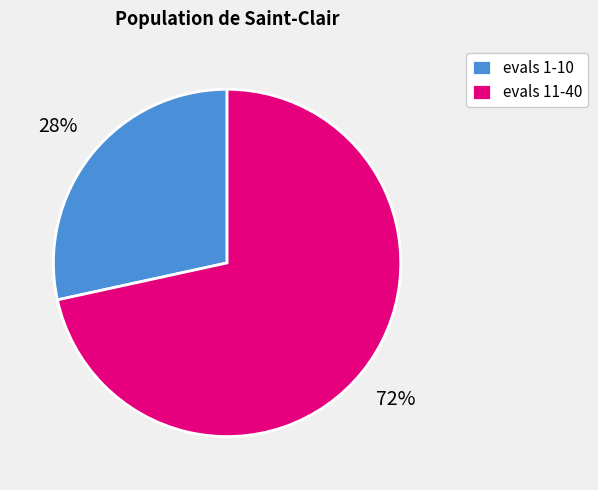

To the nearest percent, what is the average slice percentage?

50%